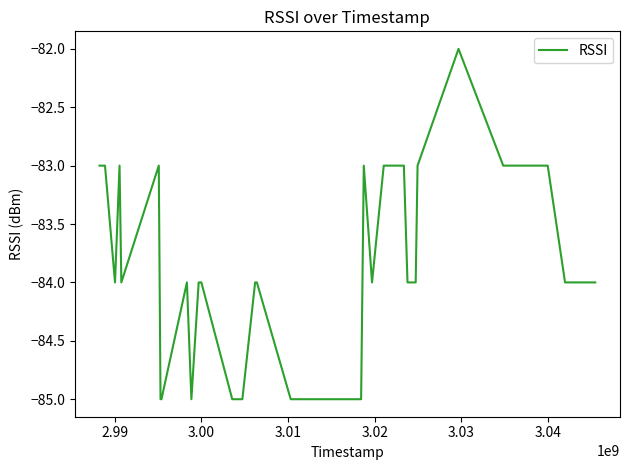

What is the smallest value displayed?

-85